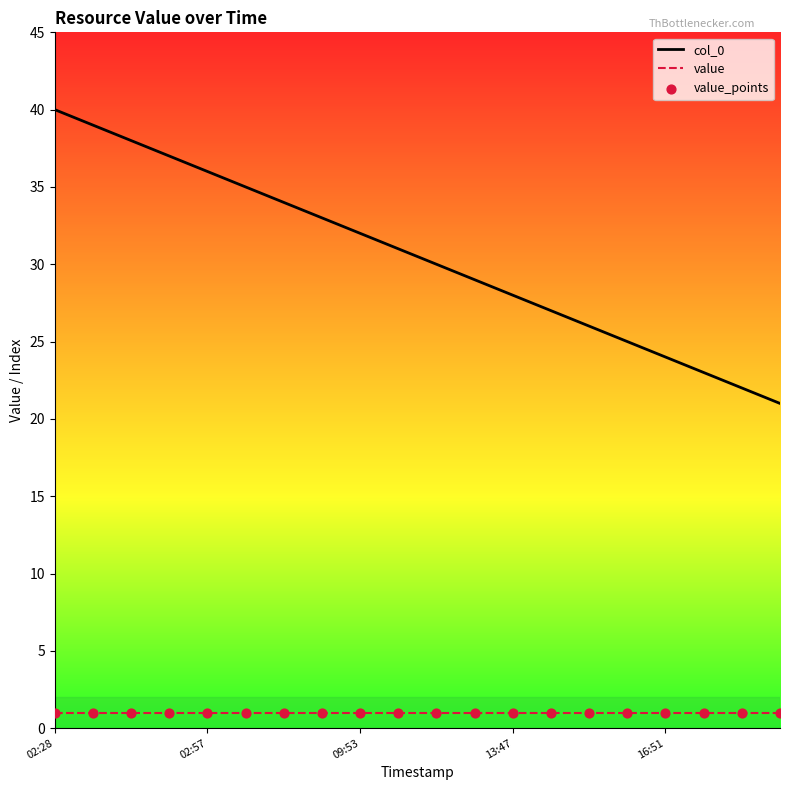

Which series has the largest total across all categories?

col_0